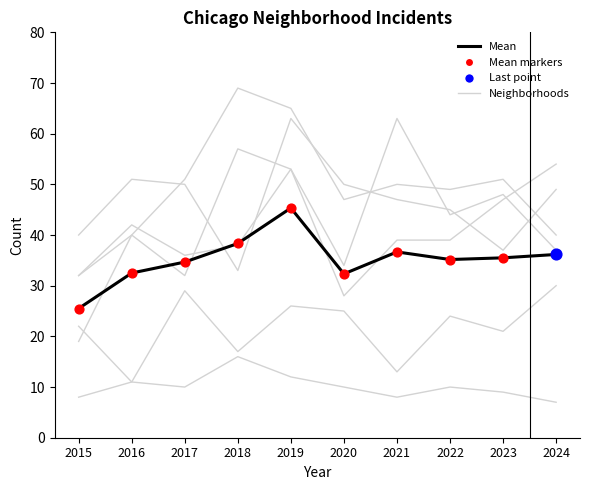

Which series has the widest spread of Y values?

Mean